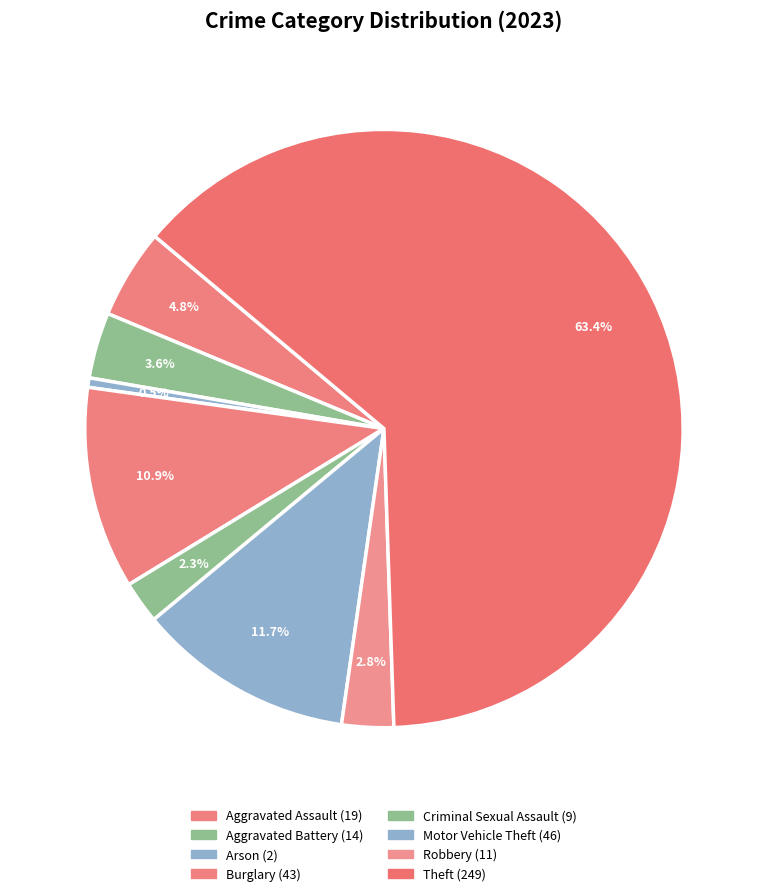

Is there a majority slice in this chart?

Yes